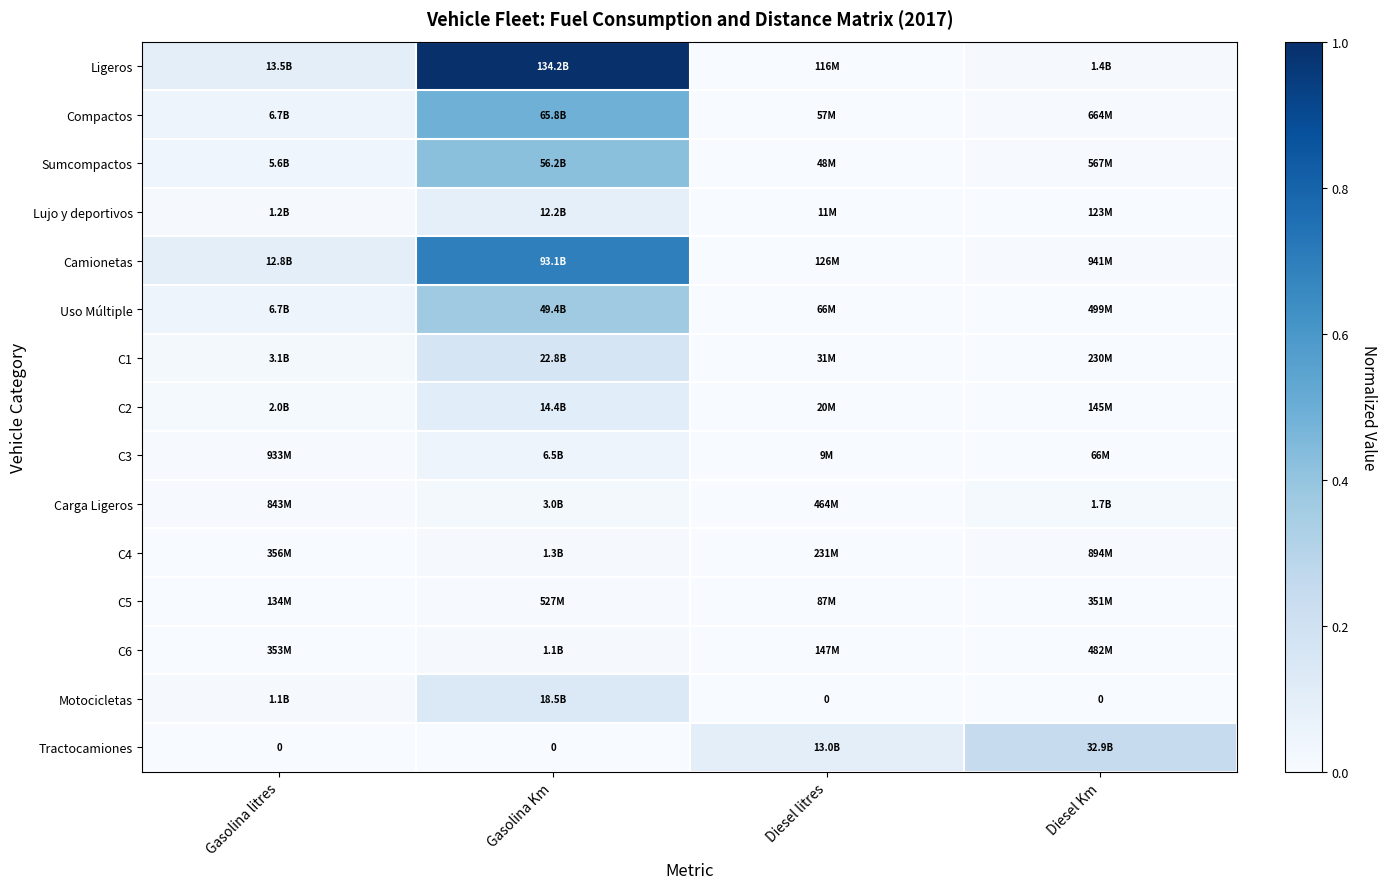

True or false: Tractocamiones has a value of -0.2 at Gasolina litres.

False